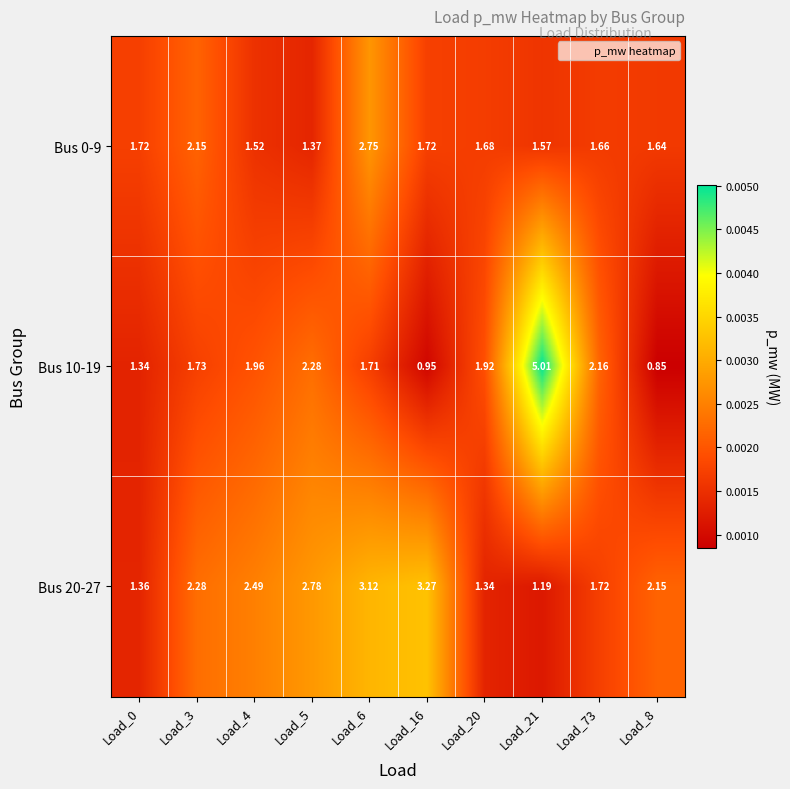

At how many categories does at least one series exceed 0?

10